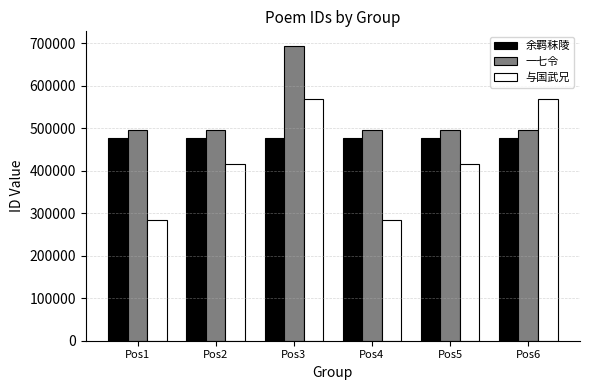

Where does the 余羁秣陵 series first go above 475673?

Pos1